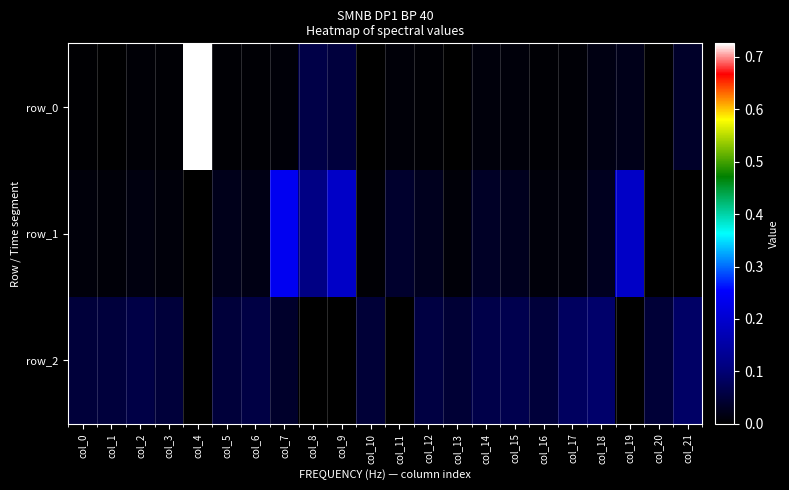

What is the difference between the maximum and minimum values in the row_0 series?

0.7